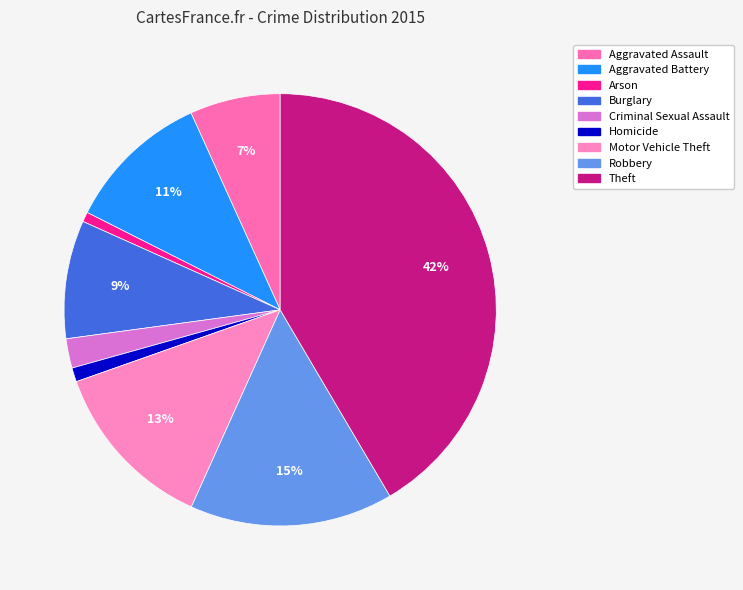

Which category has the biggest portion of the pie?

Theft